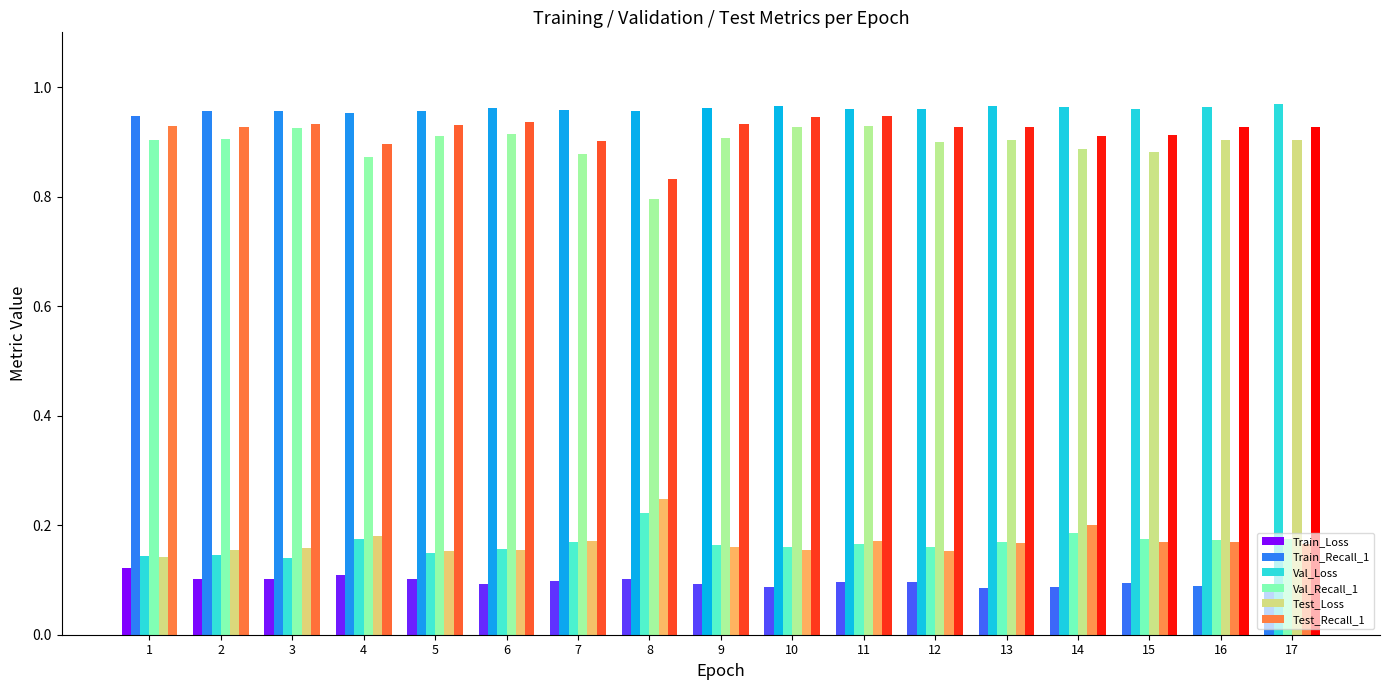

What is the spread (max minus min) of values at 6?

0.9